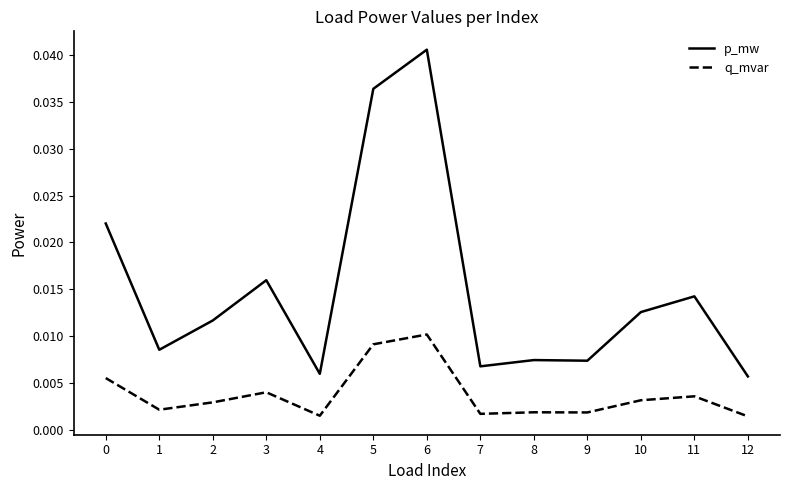

At which category does p_mw reach its first local peak?

3